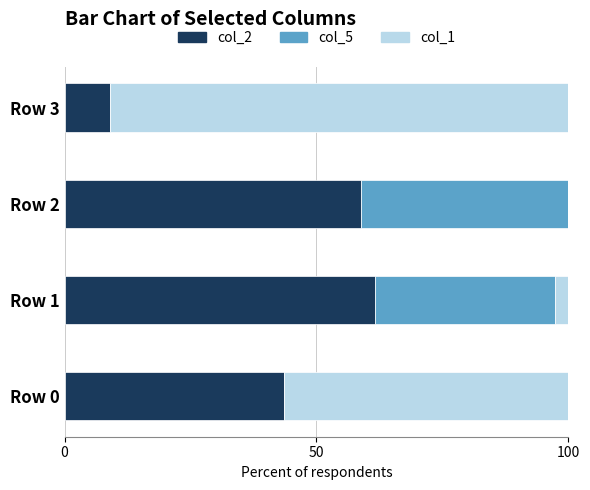

Is it true that col_2 equals 15.1 at Row 3?

False